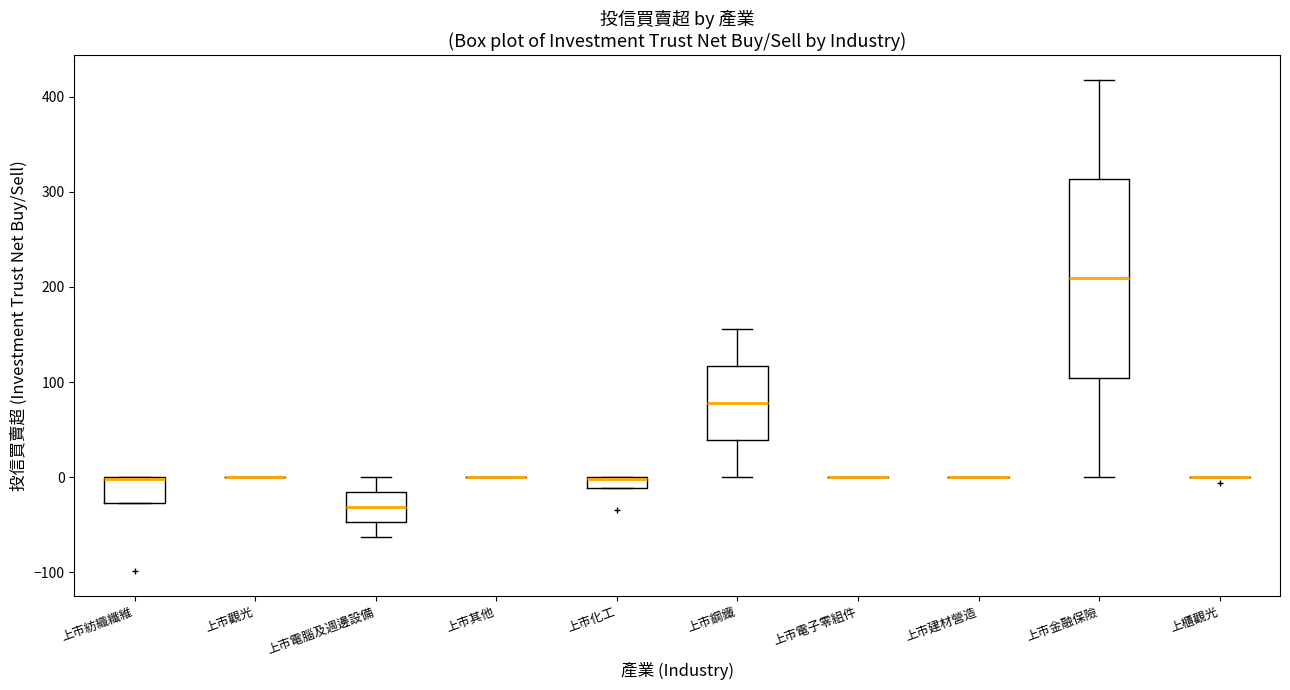

Where does the lower whisker of the box for 上市金融保險 end on the y-axis? The values are not printed on the chart, so give them approximately, as read against the axis.

0